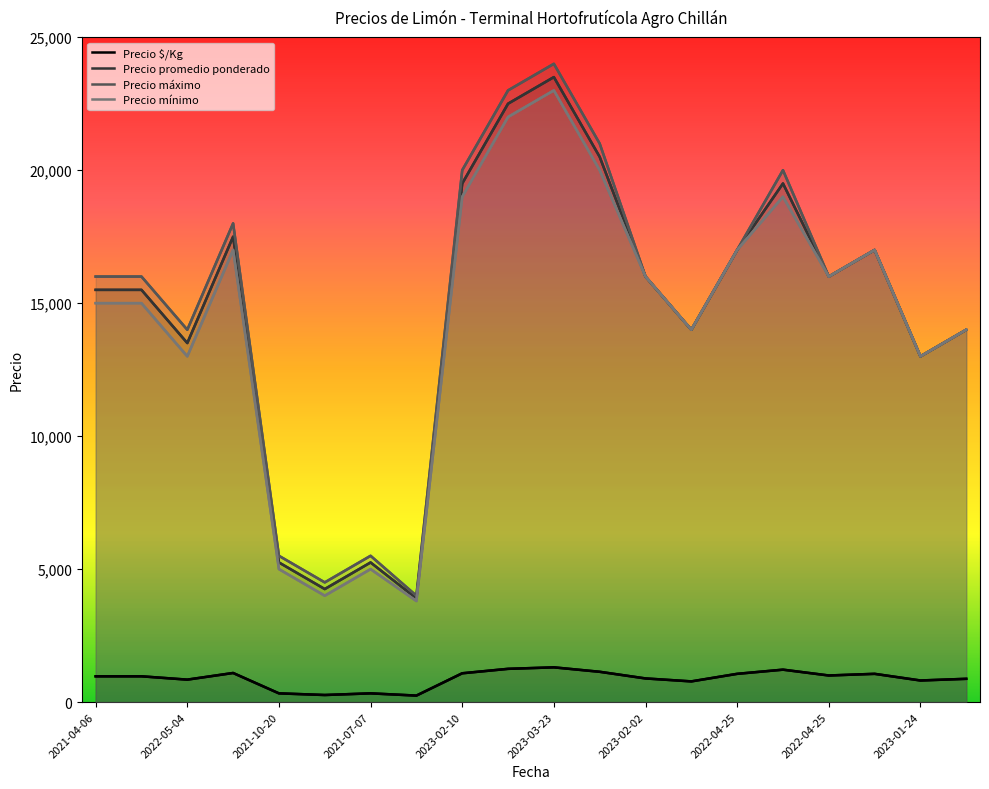

What is the difference between the Precio promedio ponderado values at 2022-04-08 and 2023-02-10?

2000